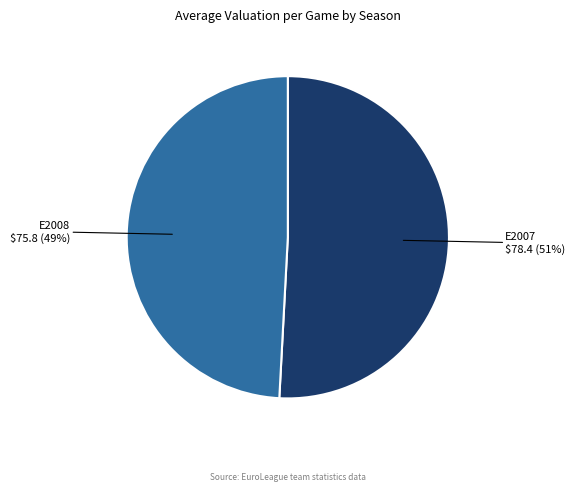

Rank the categories by value from lowest to highest.

E2008, E2007